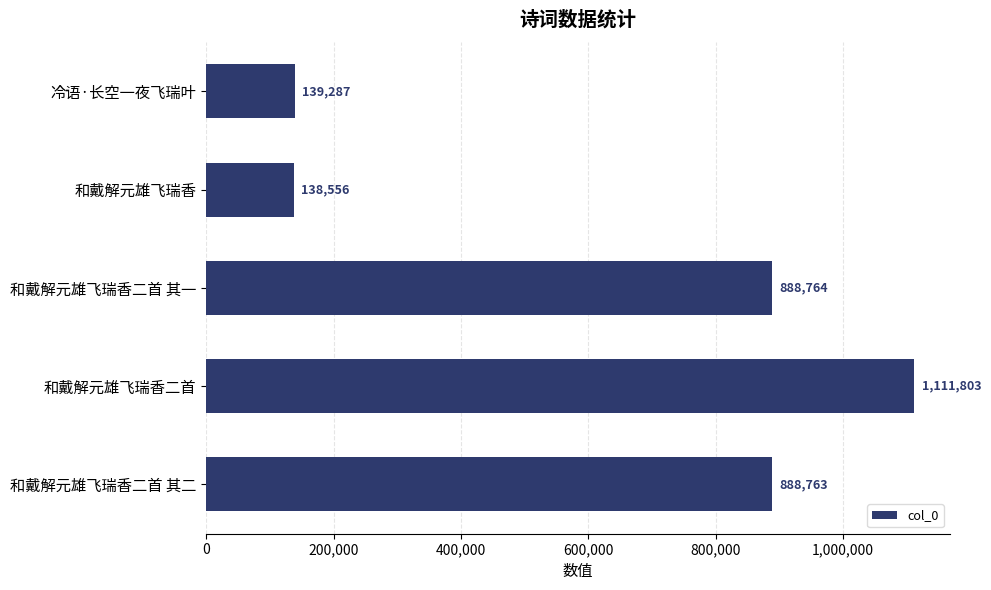

What is the average value?

633435